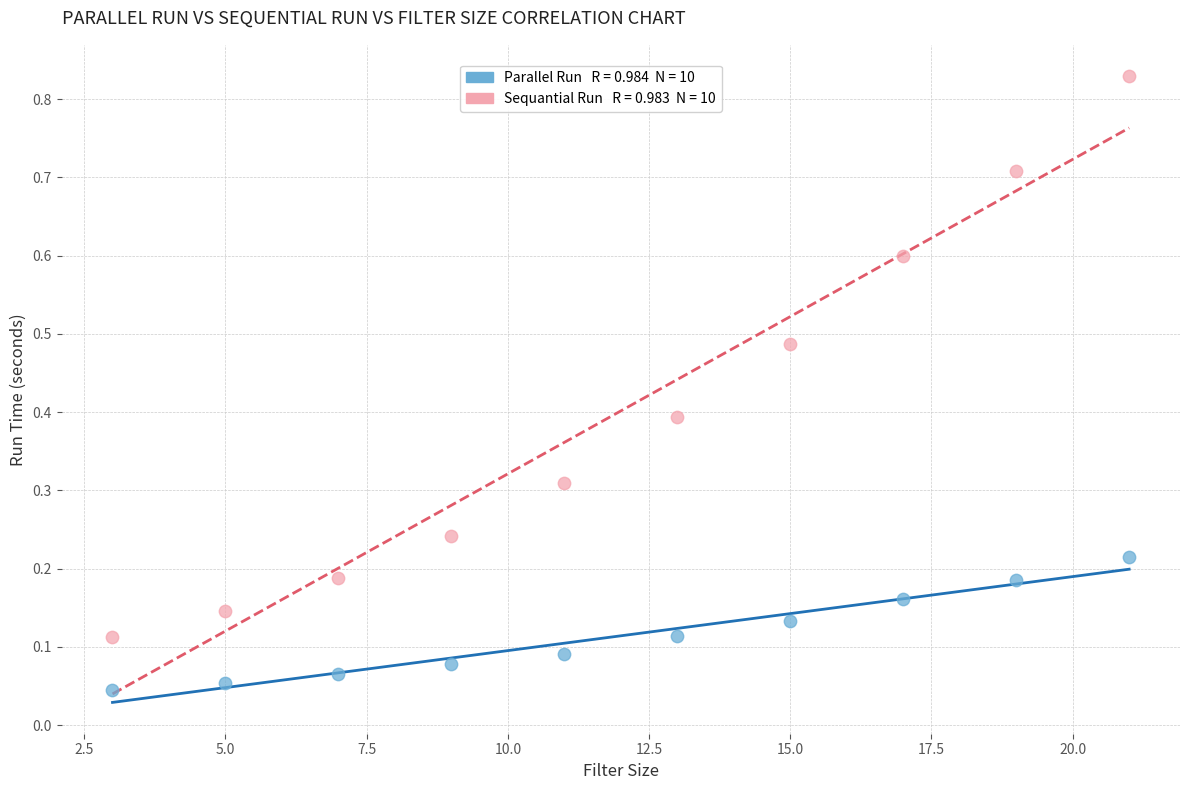

Across all data points, what is the range of X values (max minus min)?

18.0